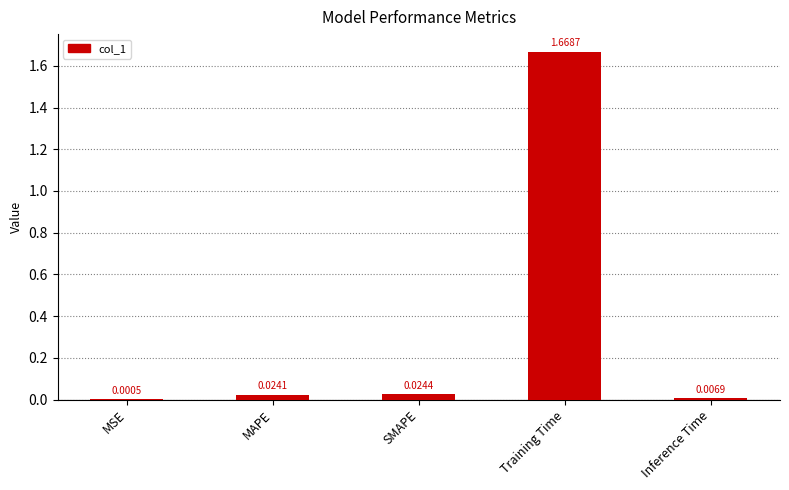

At which category does the chart reach its peak across all series?

Training Time